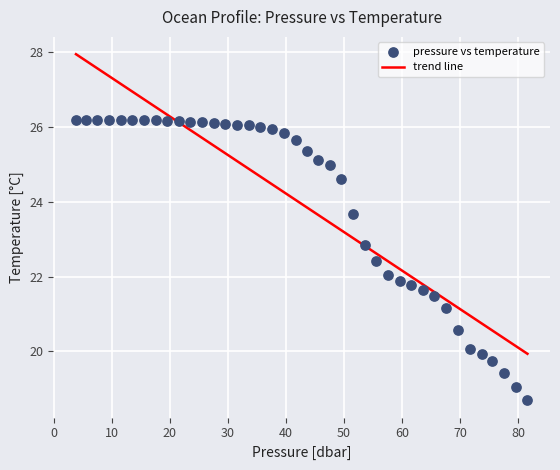

What is the range of Y values (max minus min)?

7.5